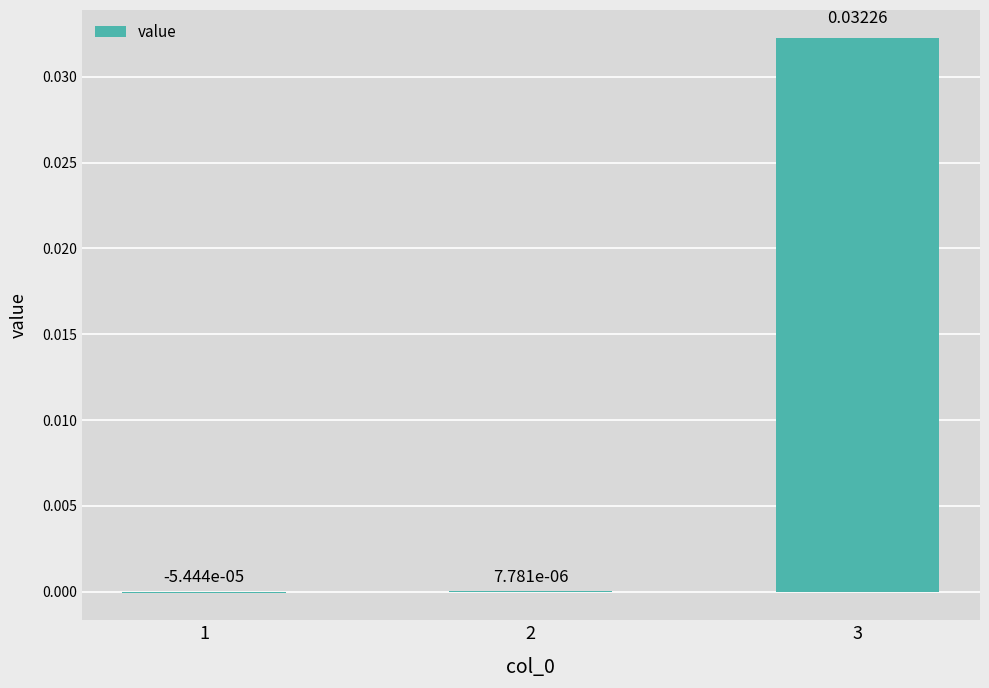

At which label does the data first exceed 0?

2